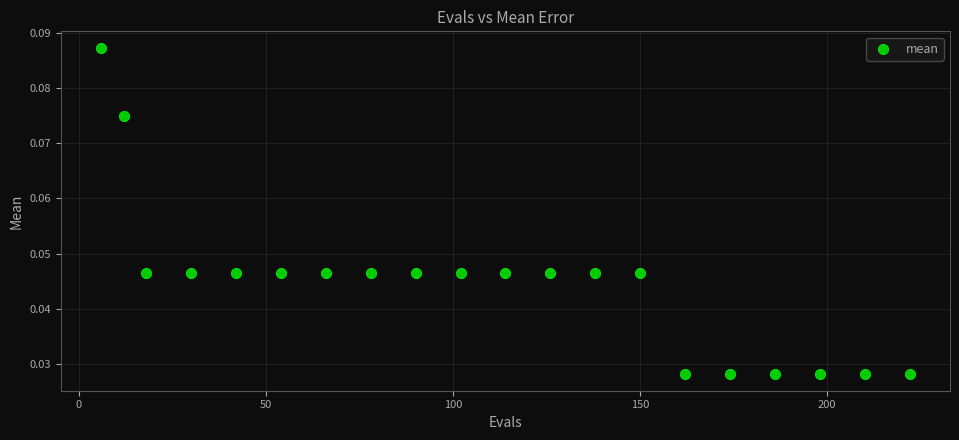

What is the range of X values (max minus min)?

216.0